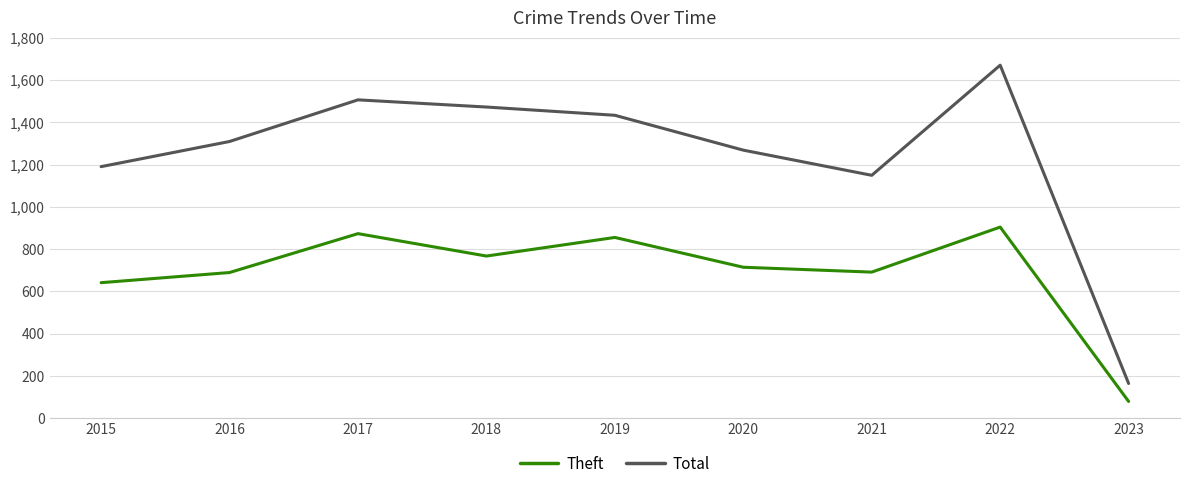

In Total, how many points are lower than both neighbors (excluding endpoints)?

1